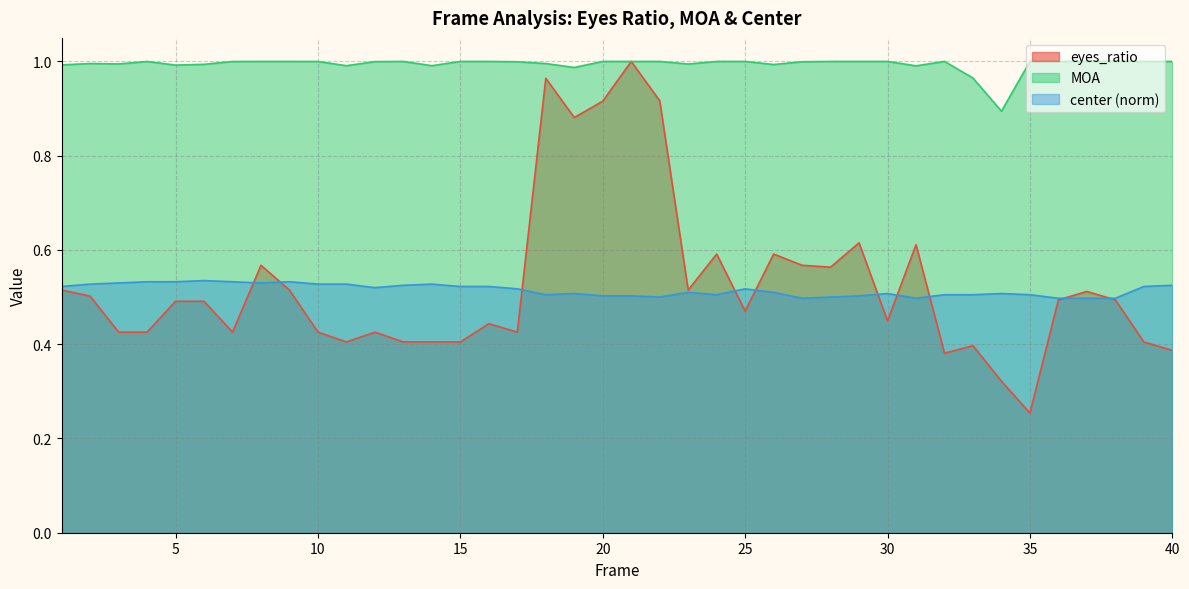

Between 26 and 40, which series saw the biggest shift?

eyes_ratio